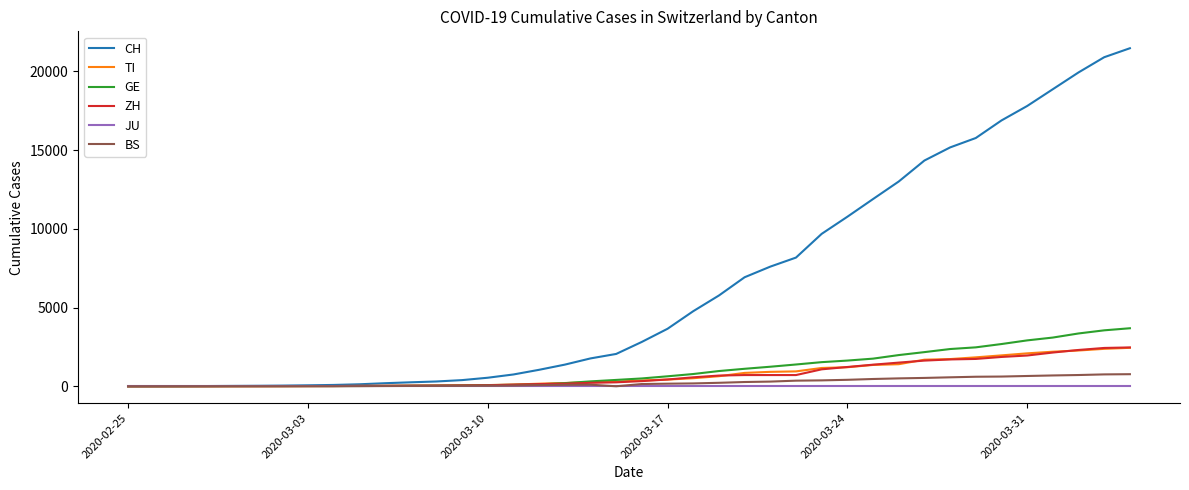

Which series has the largest range (max minus min)?

CH